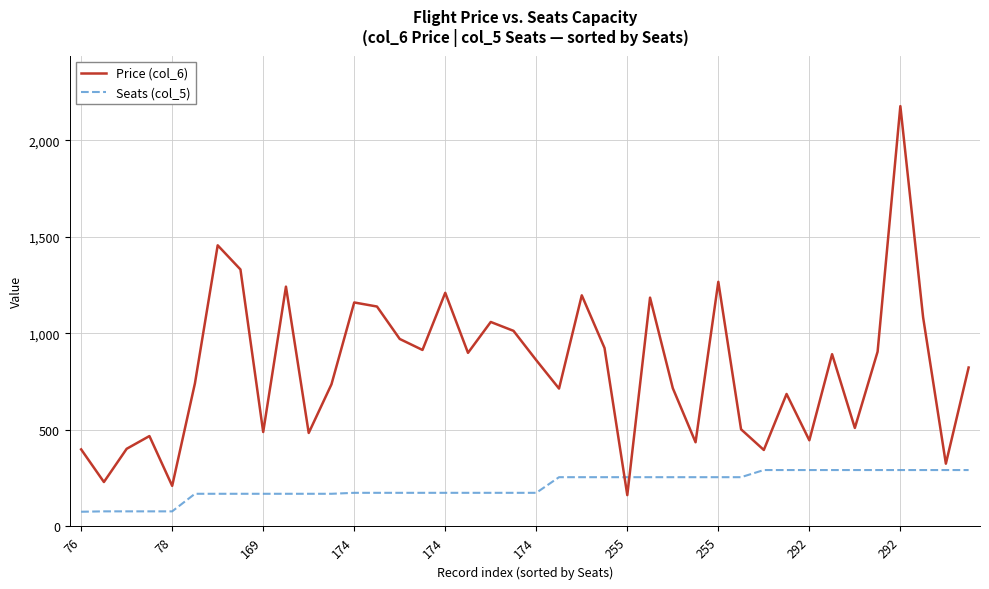

How many lines are shown in the chart?

2